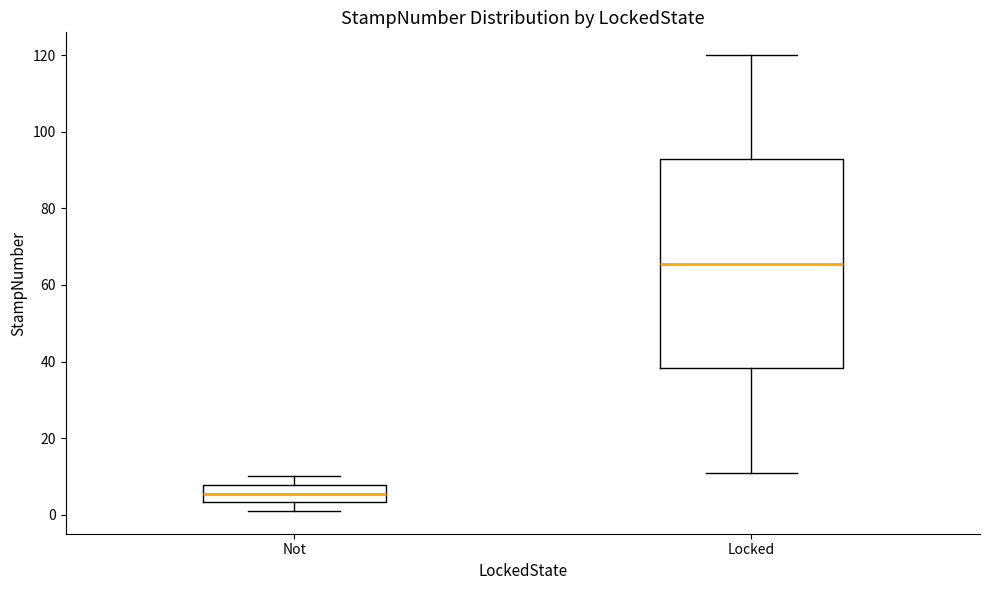

Which box is the tallest, from its lower edge to its upper edge?

Locked